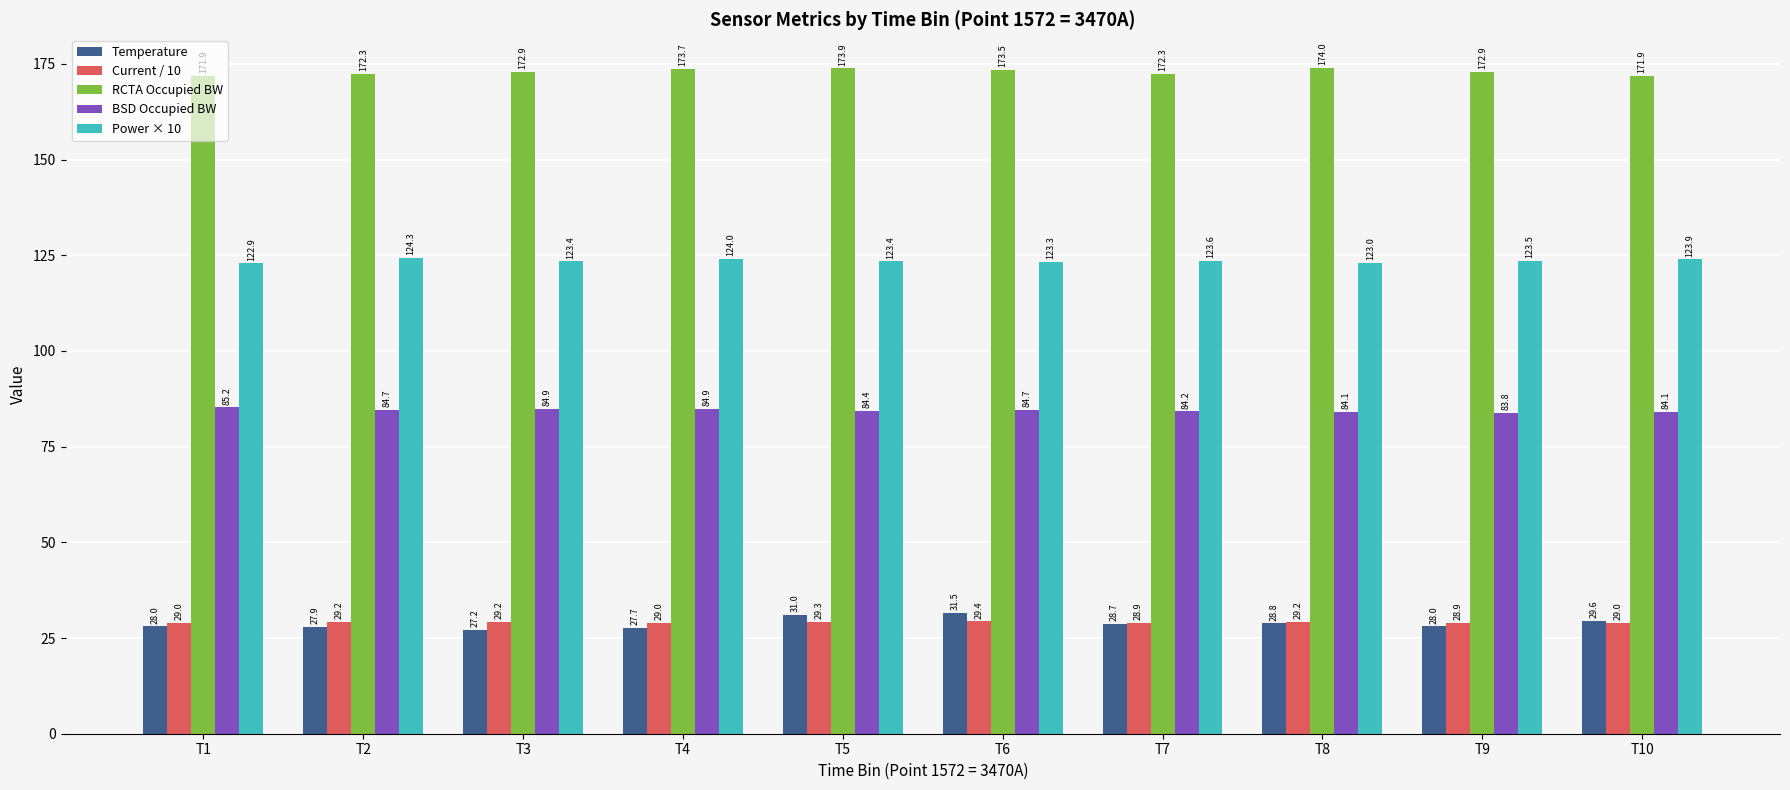

Reading left to right, what are all the values shown in this chart?

Temperature: T1=28.0	T2=27.9	T3=27.2	T4=27.7	T5=31.0	T6=31.5	T7=28.7	T8=28.8	T9=28.0	T10=29.6
Current / 10: T1=29.0	T2=29.2	T3=29.2	T4=29.0	T5=29.3	T6=29.4	T7=28.9	T8=29.2	T9=28.9	T10=29.0
RCTA Occupied BW: T1=171.9	T2=172.3	T3=172.9	T4=173.7	T5=173.9	T6=173.5	T7=172.3	T8=174.0	T9=172.9	T10=171.9
BSD Occupied BW: T1=85.2	T2=84.7	T3=84.9	T4=84.9	T5=84.4	T6=84.7	T7=84.2	T8=84.1	T9=83.8	T10=84.1
Power × 10: T1=122.9	T2=124.3	T3=123.4	T4=124.0	T5=123.4	T6=123.3	T7=123.6	T8=123.0	T9=123.5	T10=123.9